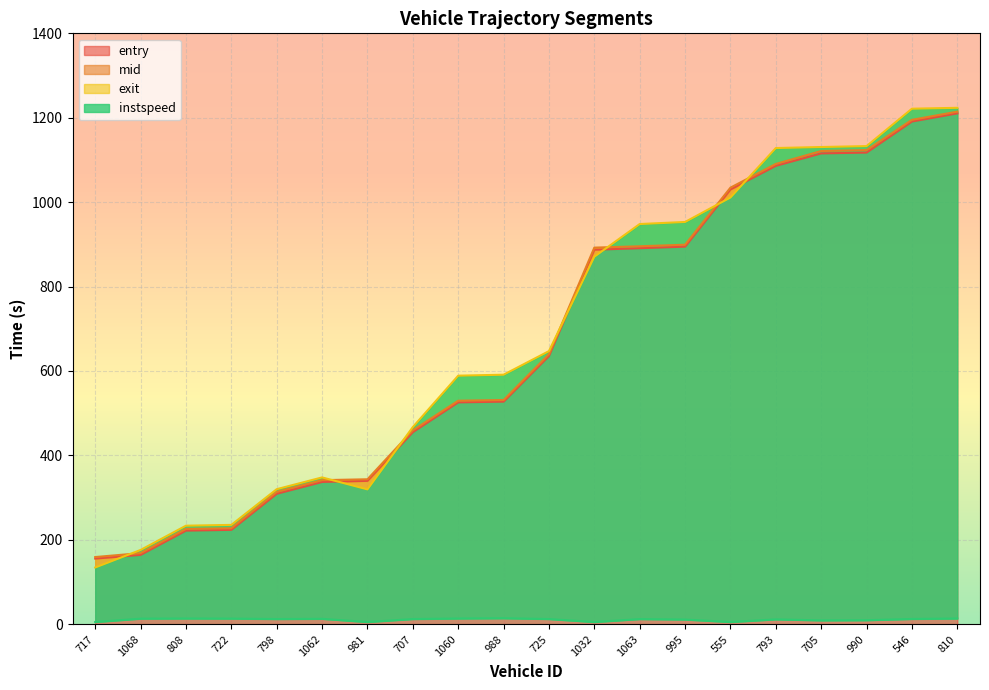

True or false: exit has a value of 263.8 at 725.

False